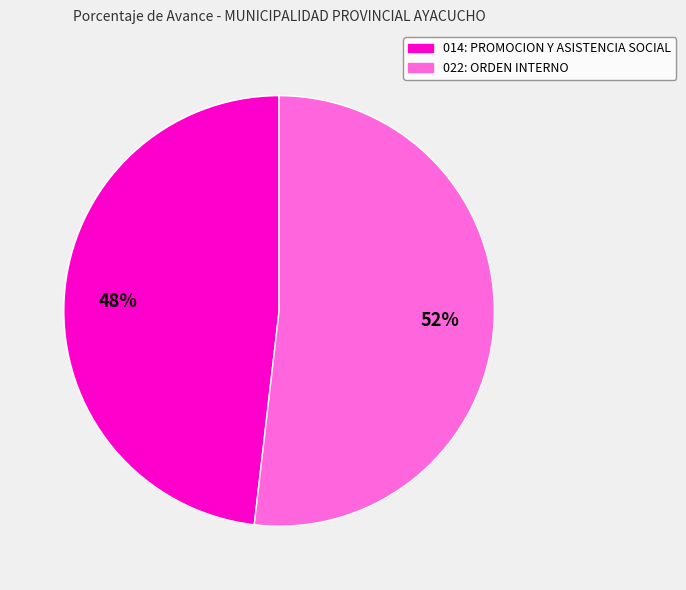

The 022: ORDEN INTERNO slice represents 52% of the pie. True or false?

True